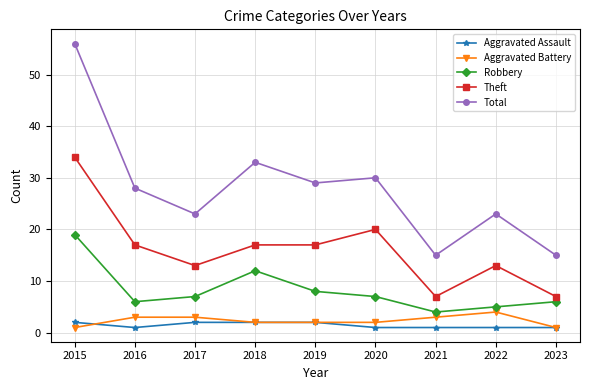

What is the sum of all Aggravated Assault values?

13